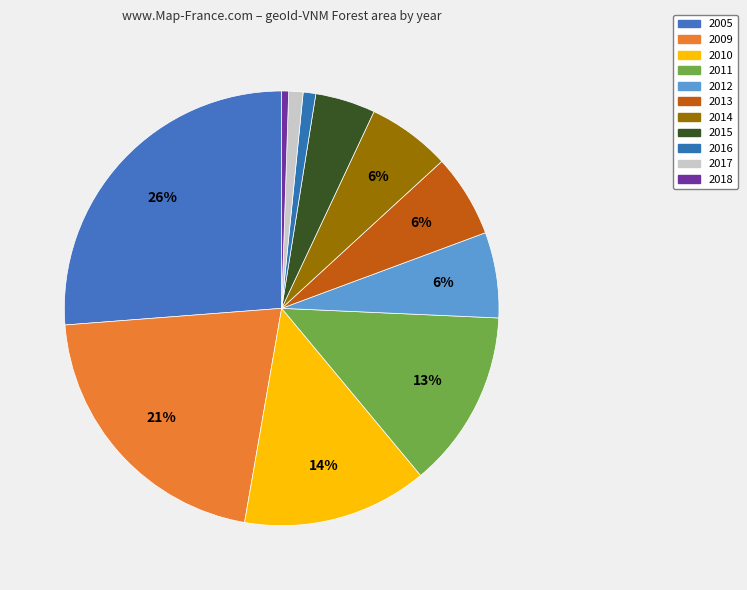

To the nearest percent, what percentage of the pie is 2018?

1%